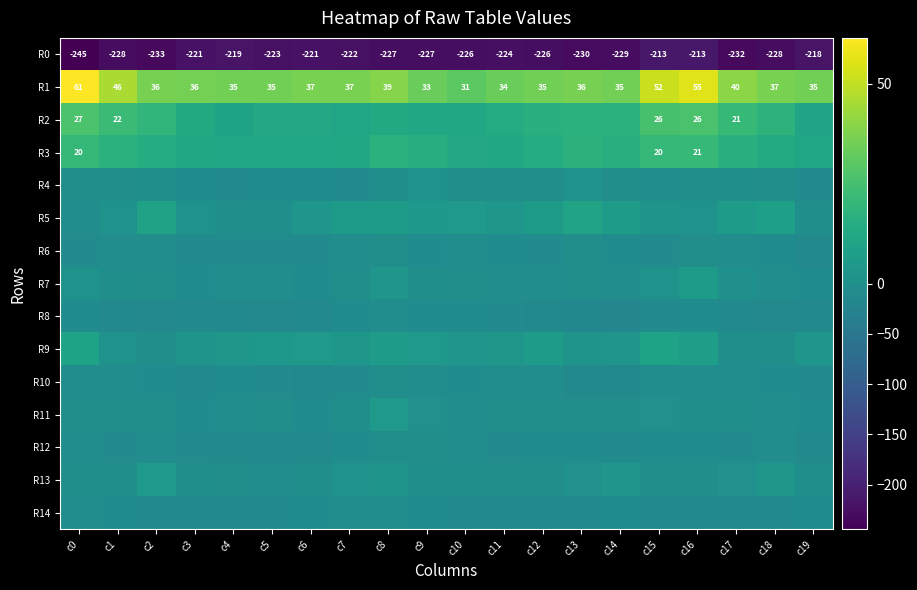

At which category is the sum across all series the highest?

c16